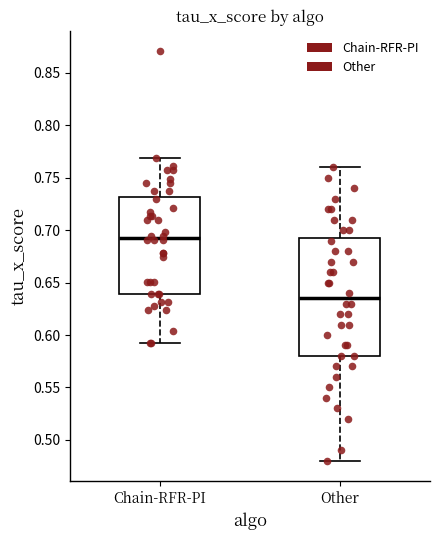

Reading left to right, transcribe this box plot: for each box, give where its median line is, the range the box spans, and where its two whiskers end, as read against the y-axis. The values are not printed on the chart, so give them approximately, as read against the axis.

Chain-RFR-PI: median 0.690, box 0.640 to 0.730, whiskers 0.590 to 0.770
Other: median 0.635, box 0.580 to 0.695, whiskers 0.480 to 0.760